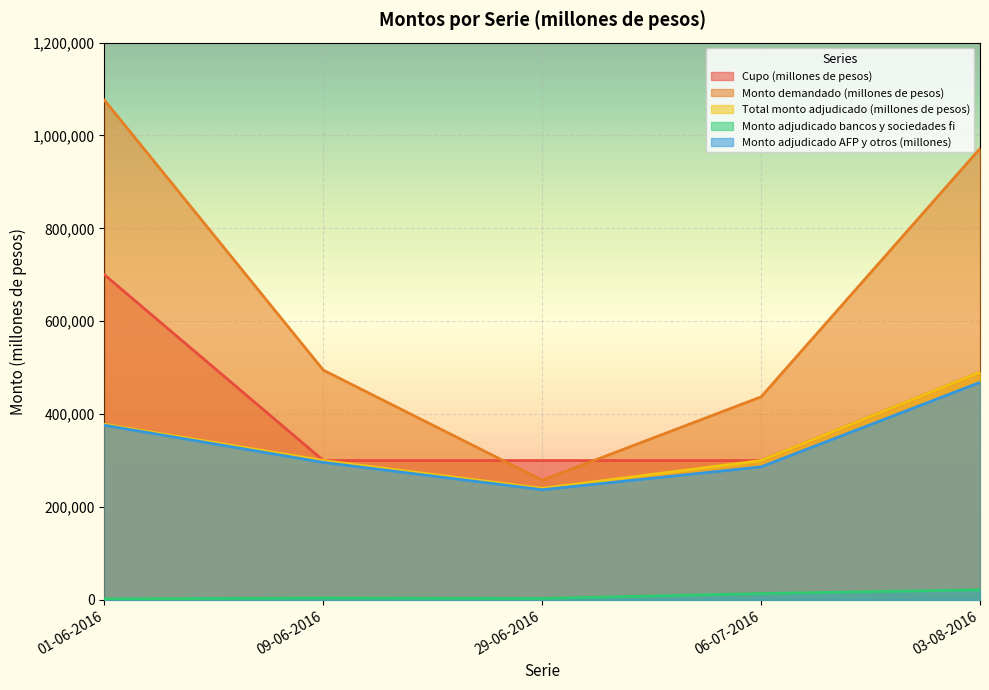

How many distinct data groups are displayed?

5